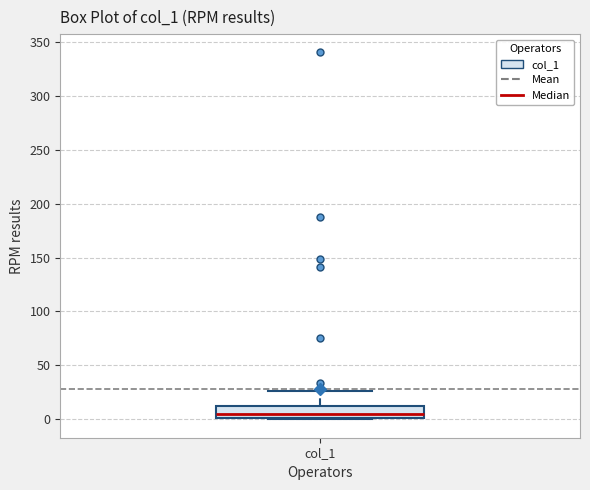

Transcribe this box plot: give where the median line is, the range the box spans, and where the two whiskers end, as read against the y-axis. The values are not printed on the chart, so give them approximately, as read against the axis.

median 5, box 0 to 10, whiskers 0 to 25